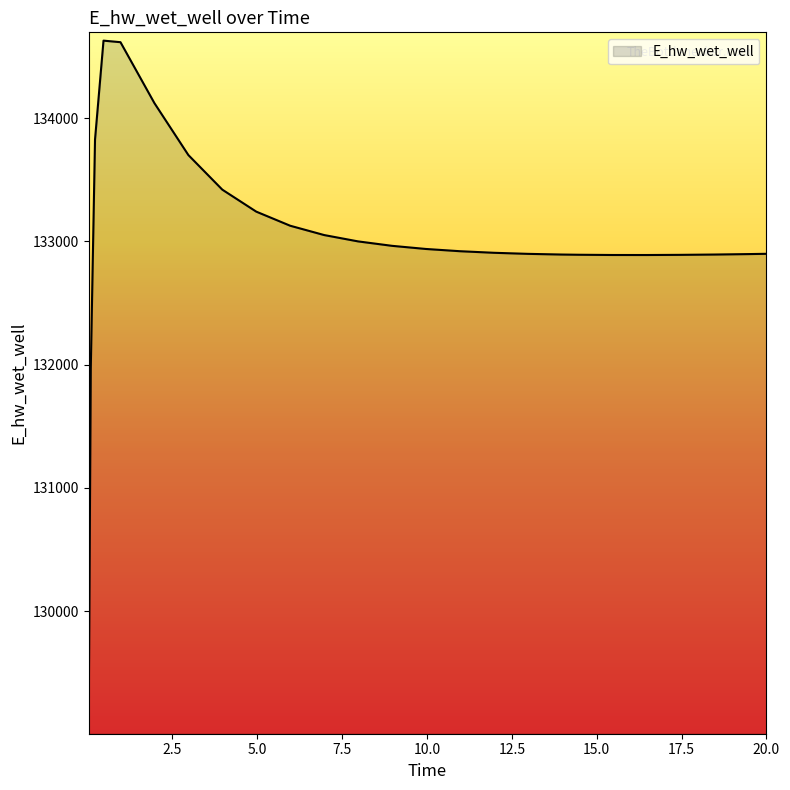

What is the greatest value displayed?

134628.5